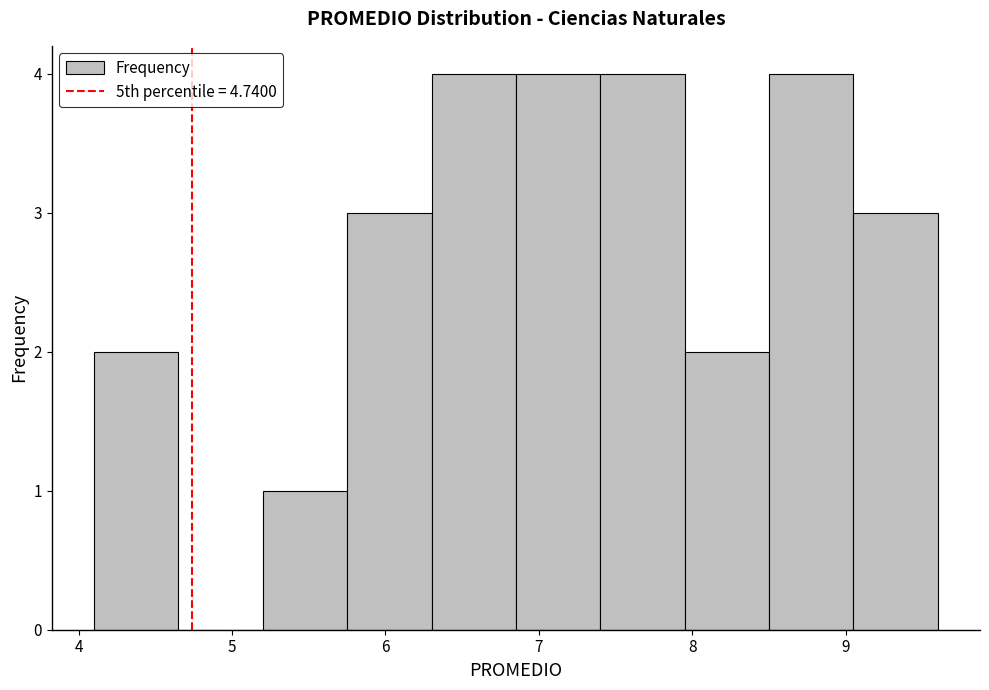

How tall is the bar that spans 5.20 to 5.75 on the x-axis? Neither the bar edges nor the heights are printed on the chart, so give them approximately, as read against the axes.

1